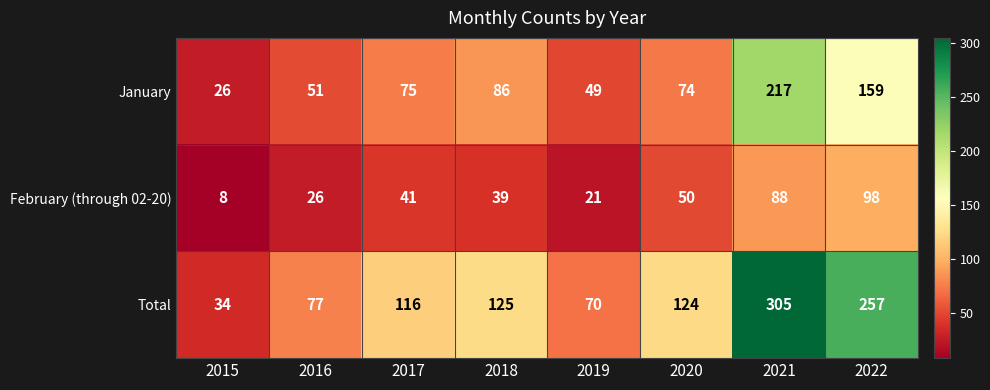

Reading left to right, what are all the values shown in this chart?

January: 2015=26	2016=51	2017=75	2018=86	2019=49	2020=74	2021=217	2022=159
February (through 02-20): 2015=8	2016=26	2017=41	2018=39	2019=21	2020=50	2021=88	2022=98
Total: 2015=34	2016=77	2017=116	2018=125	2019=70	2020=124	2021=305	2022=257